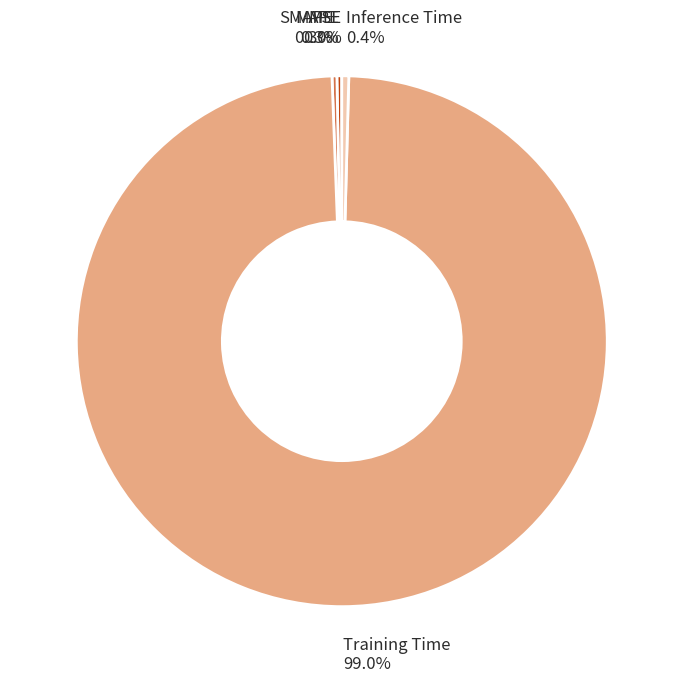

Which category has the biggest portion of the pie?

Training Time